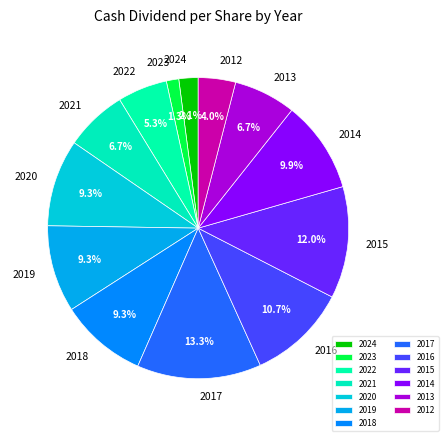

Count the number of slices in the pie.

13